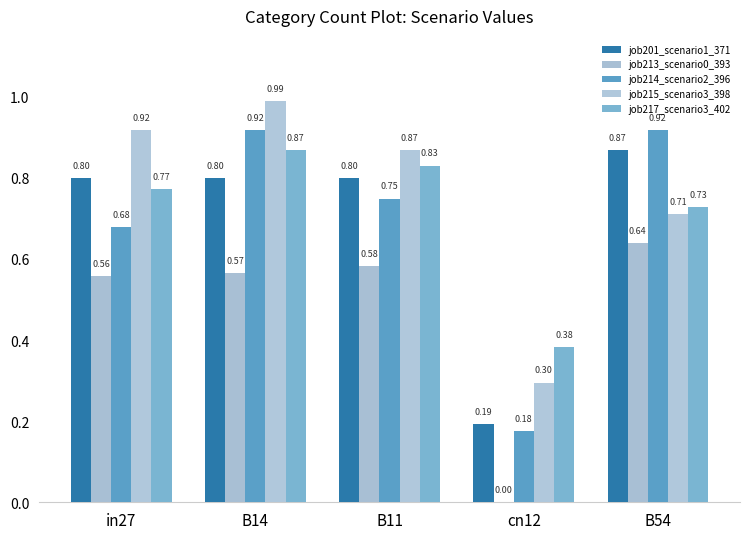

What is the maximum value for job213_scenario0_393?

0.6